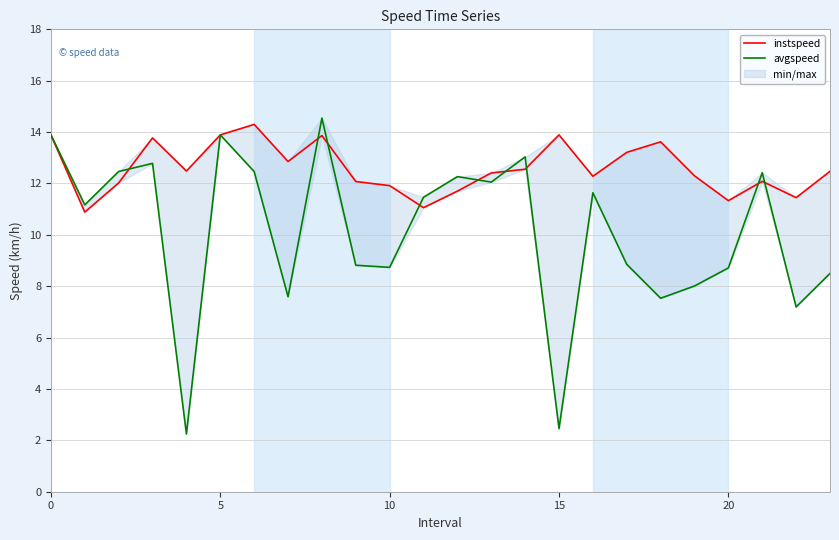

What is the value of the avgspeed point at the 6th from the left?

13.9